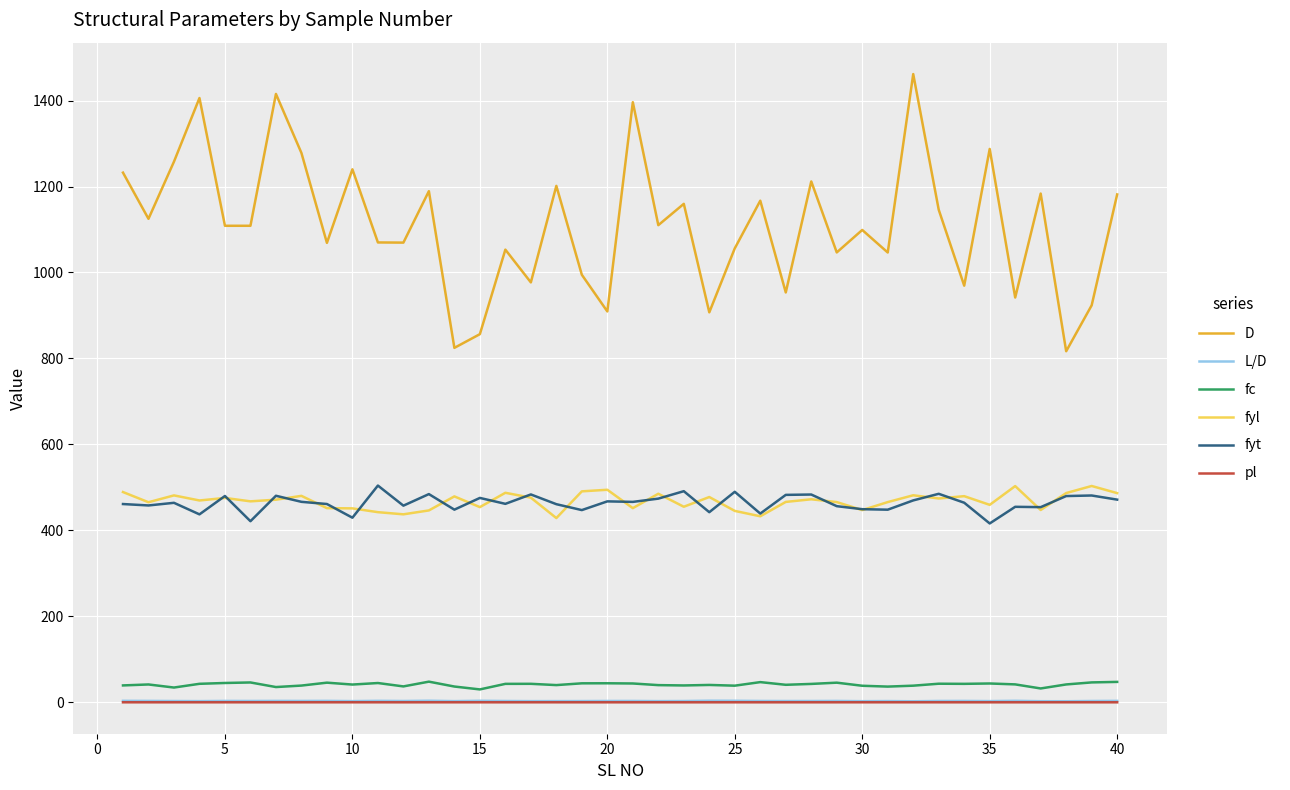

Which series has the largest total across all categories?

D